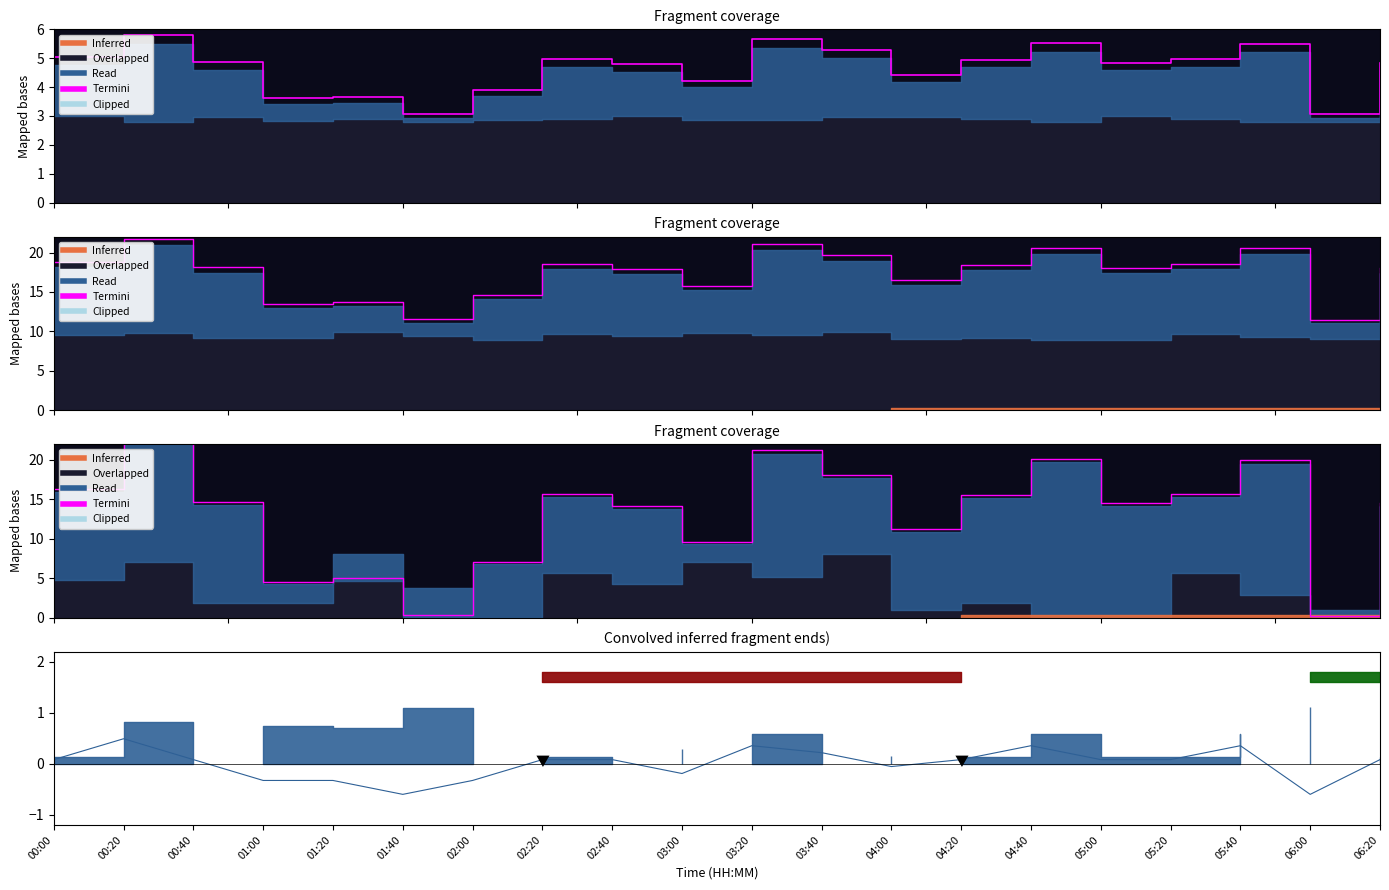

At which category is the sum across all series the highest?

00:20